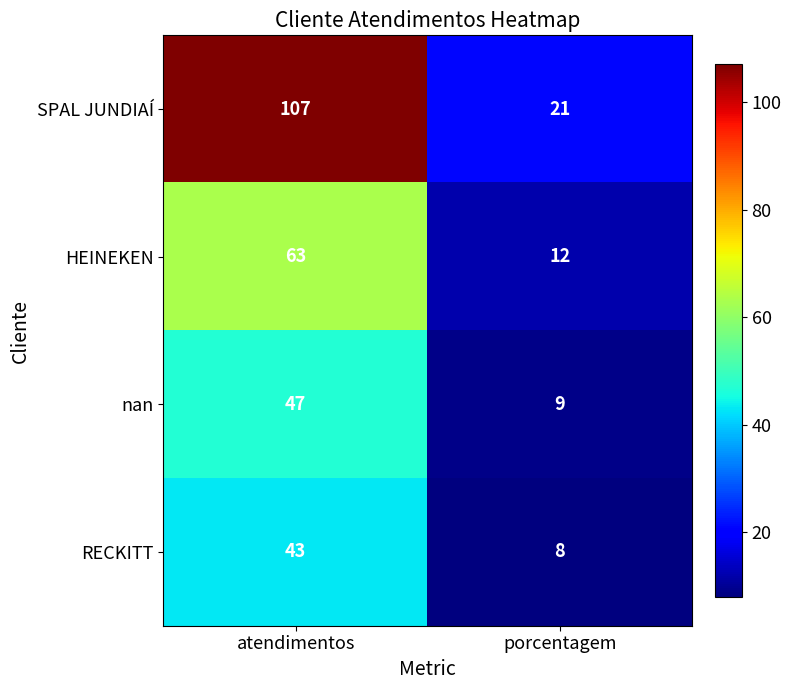

At which category is the sum across all series the highest?

atendimentos